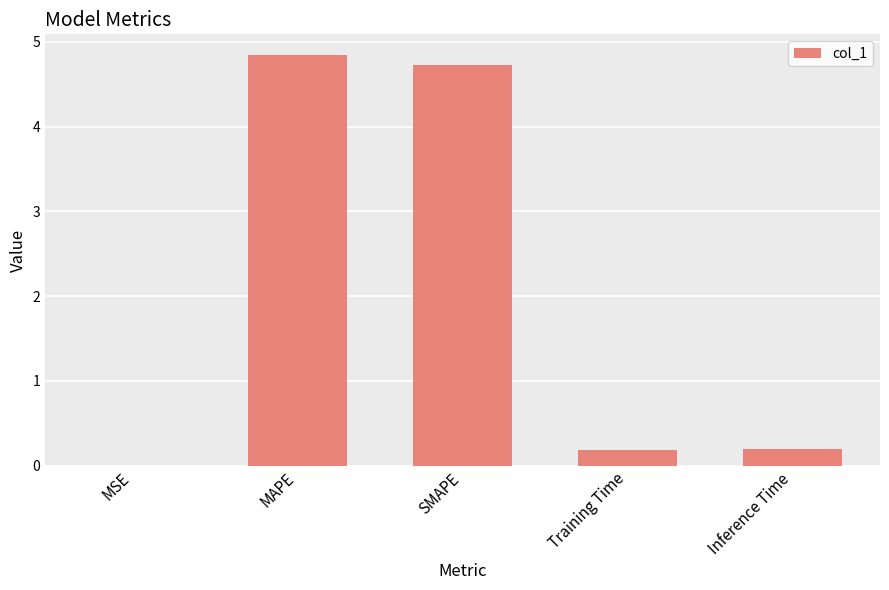

What is the change in value from SMAPE to Inference Time?

-4.5